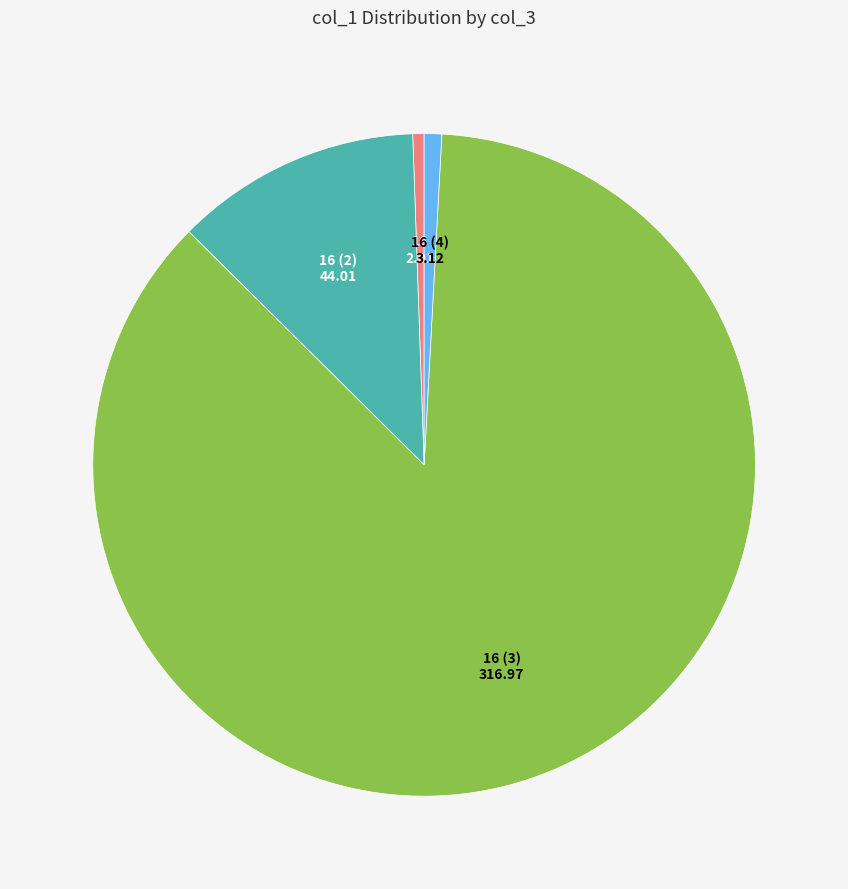

Which category has the biggest portion of the pie?

16 (3)